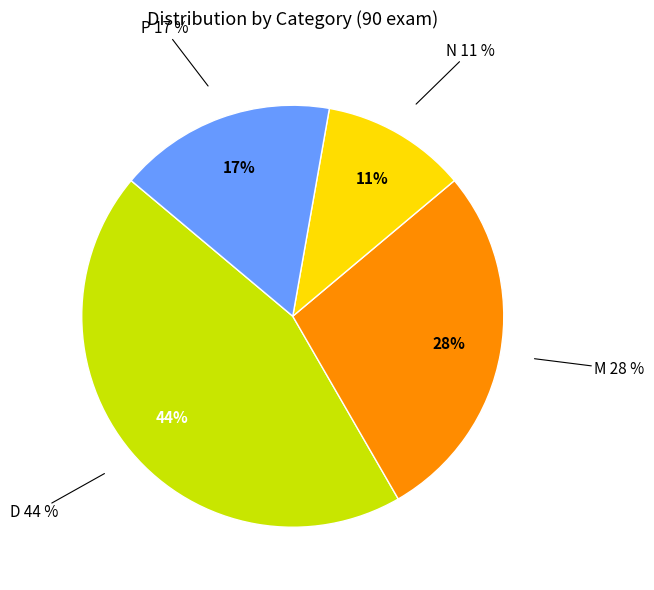

How many slices are in this pie chart?

4